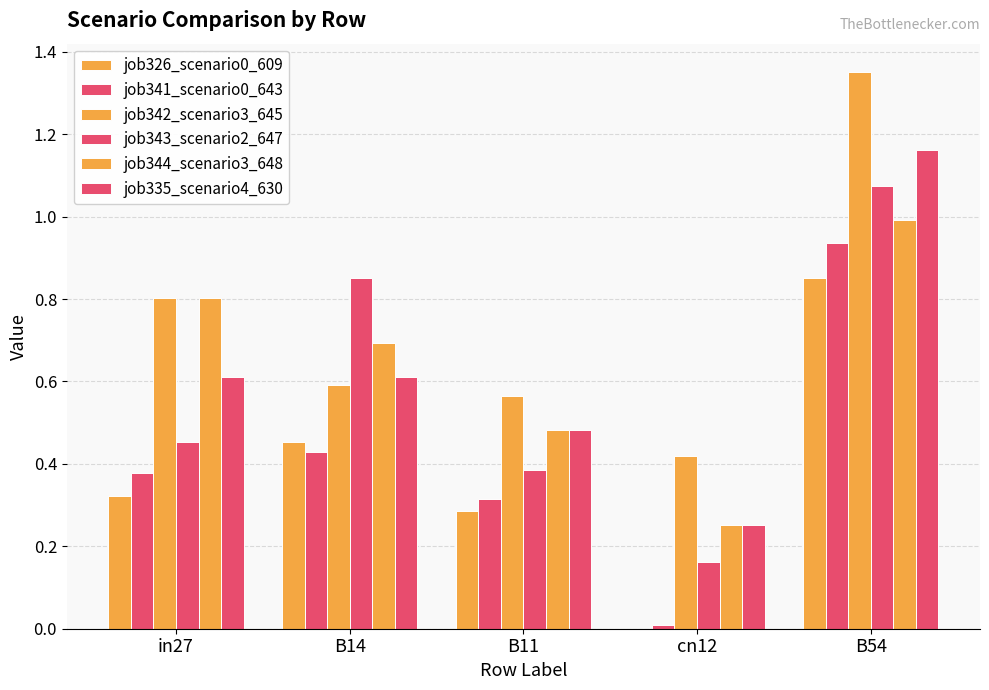

Are the bars horizontal?

No